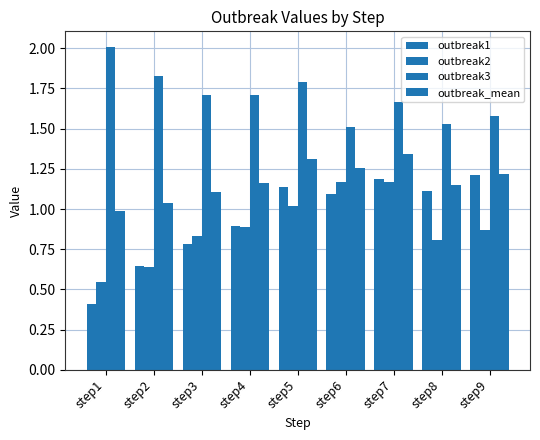

How many bars are there in each group?

4